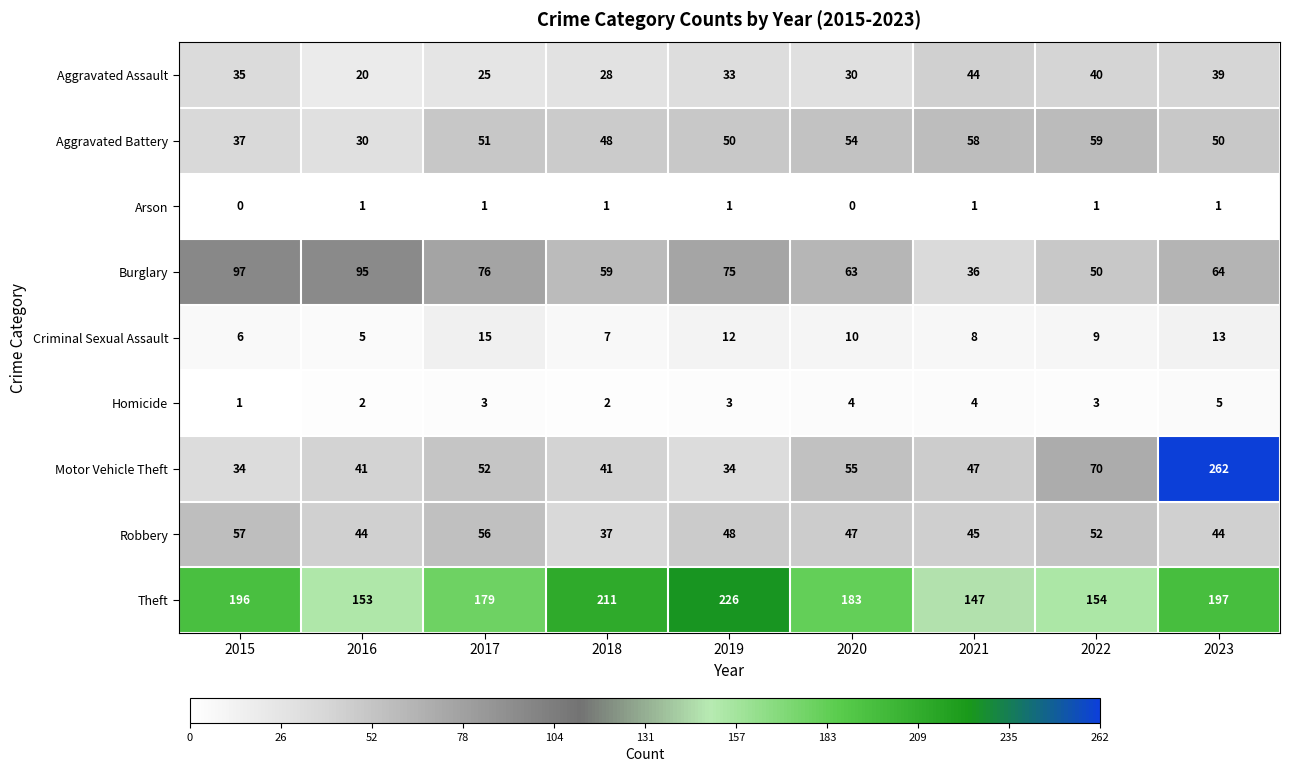

What is the difference between the Motor Vehicle Theft values at 2015 and 2017?

18